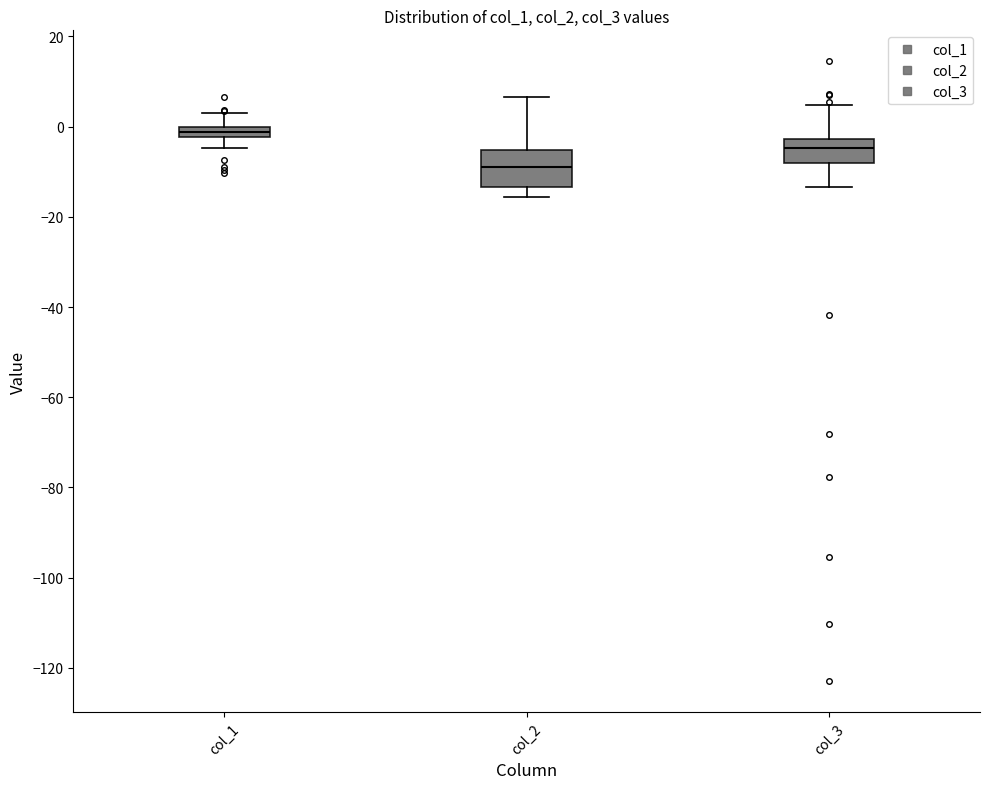

Where does the lower whisker of the box for col_1 end on the y-axis? The values are not printed on the chart, so give them approximately, as read against the axis.

-4